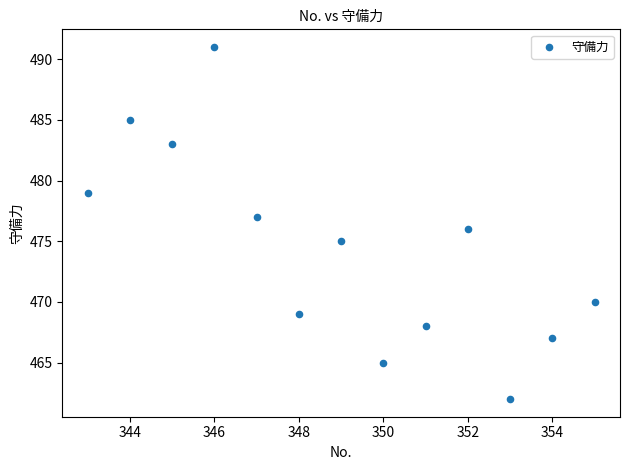

What is the range of Y values (max minus min)?

29